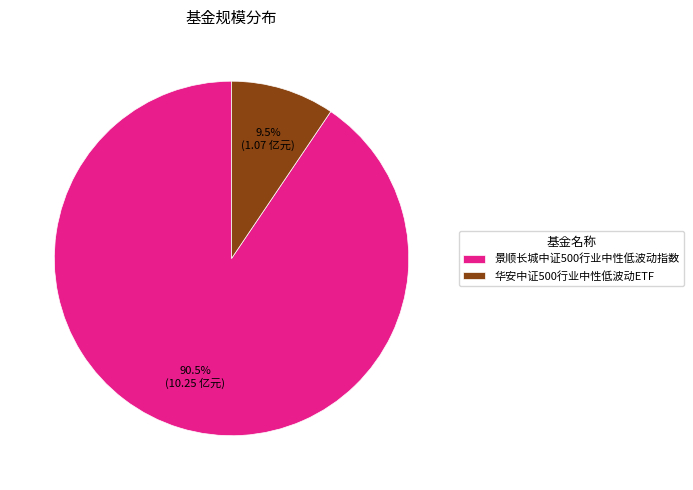

Do 景顺长城中证500行业中性低波动指数 and 华安中证500行业中性低波动ETF together represent more than half of the pie?

Yes